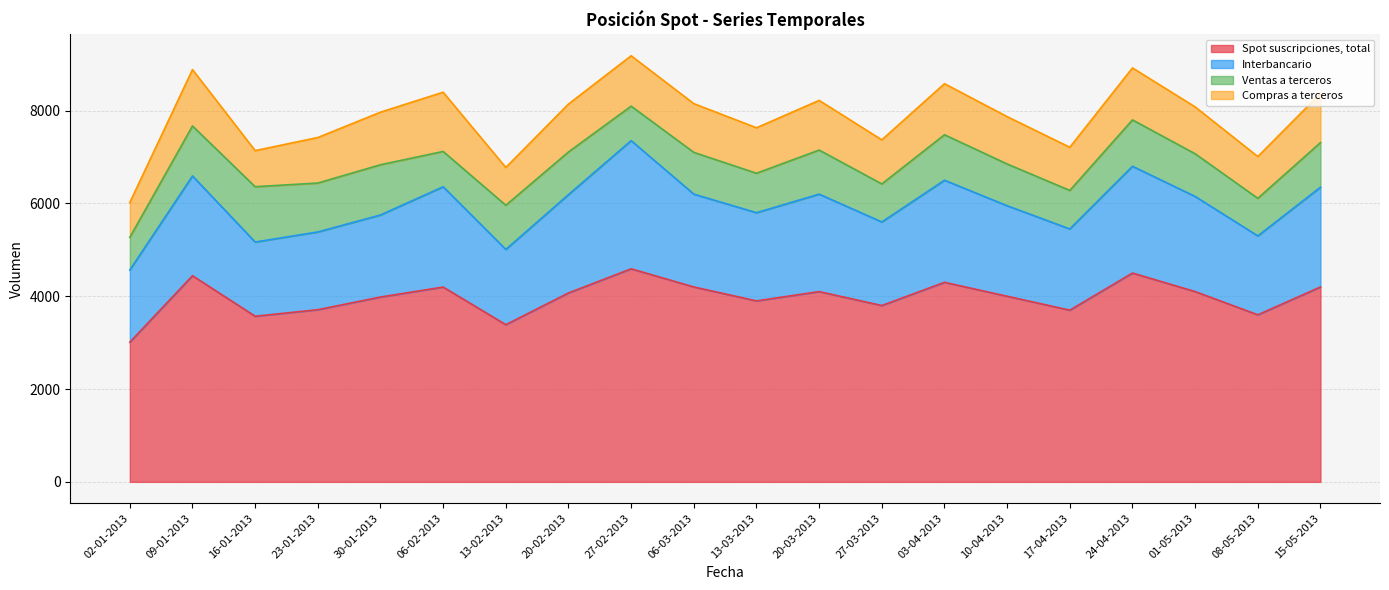

At which label does Compras a terceros first exceed 1032?

09-01-2013